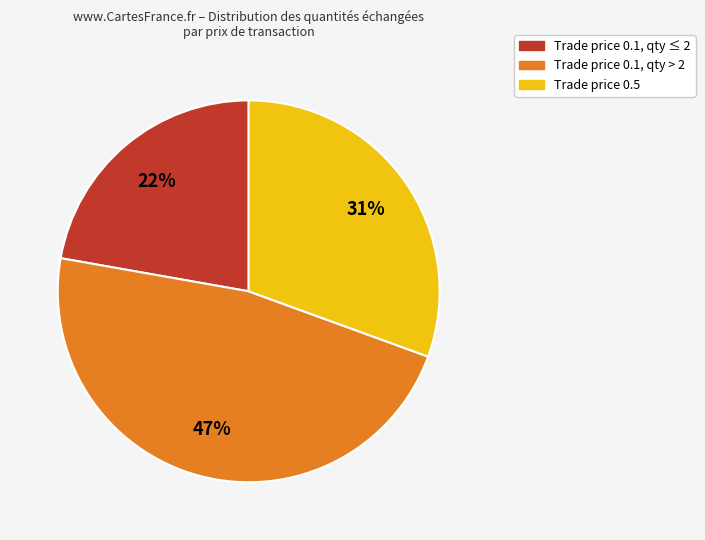

To the nearest percent, what portion does Trade price 0.5 represent?

31%